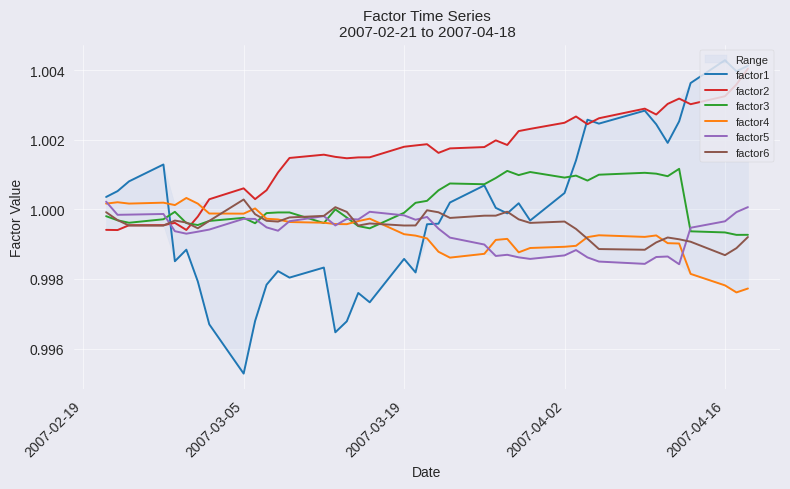

Rank the series by their maximum value, from lowest to highest.

factor5, factor6, factor4, factor3, factor2, factor1